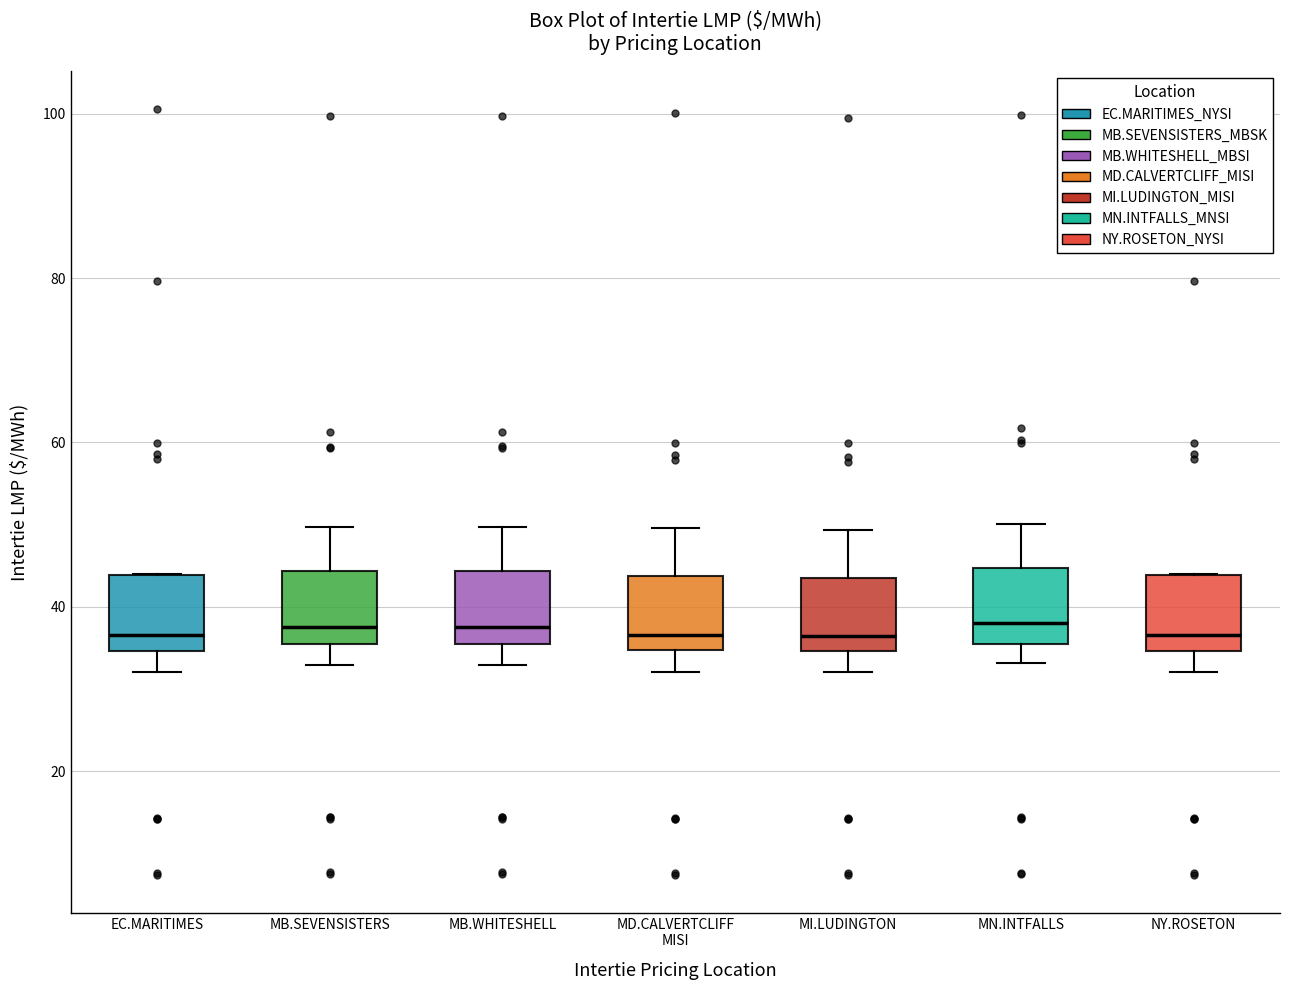

Reading left to right, transcribe this box plot: for each box, give where its median line is, the range the box spans, and where its two whiskers end, as read against the y-axis. The values are not printed on the chart, so give them approximately, as read against the axis.

EC.MARITIMES: median 36, box 34 to 44, whiskers 32 to 44
MB.SEVENSISTERS: median 38, box 36 to 44, whiskers 32 to 50
MB.WHITESHELL: median 38, box 36 to 44, whiskers 32 to 50
MD.CALVERTCLIFF MISI: median 36, box 34 to 44, whiskers 32 to 50
MI.LUDINGTON: median 36, box 34 to 44, whiskers 32 to 50
MN.INTFALLS: median 38, box 36 to 44, whiskers 34 to 50
NY.ROSETON: median 36, box 34 to 44, whiskers 32 to 44